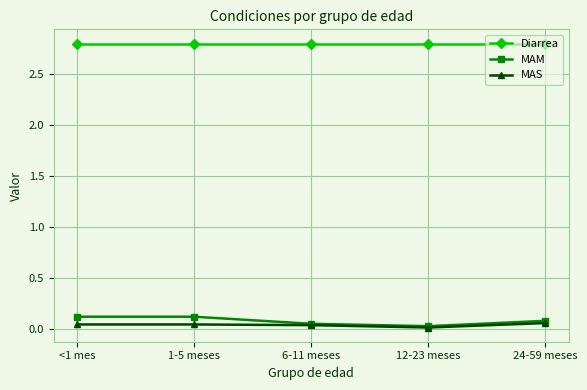

List the series in order of their peak value, lowest first.

MAS, MAM, Diarrea